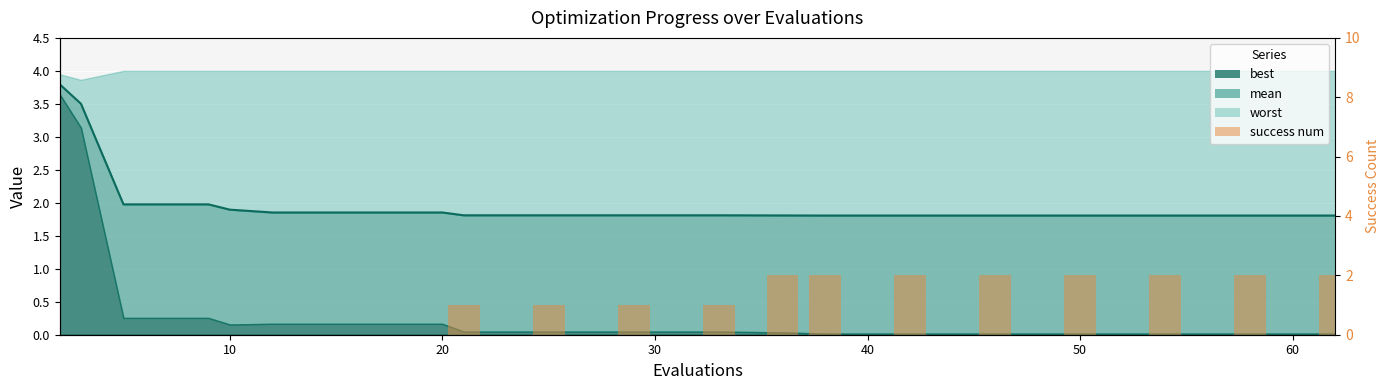

How many groups of bars are there?

20